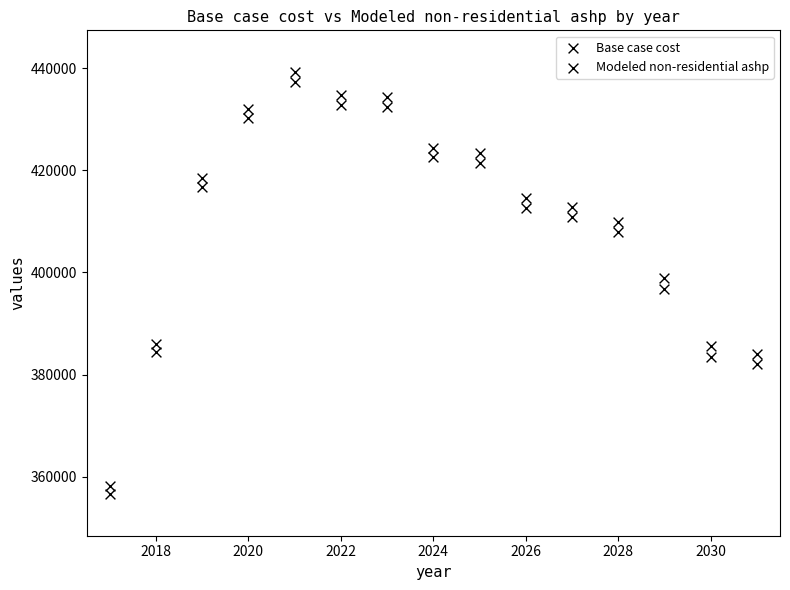

How many points are shown in the scatter plot?

30